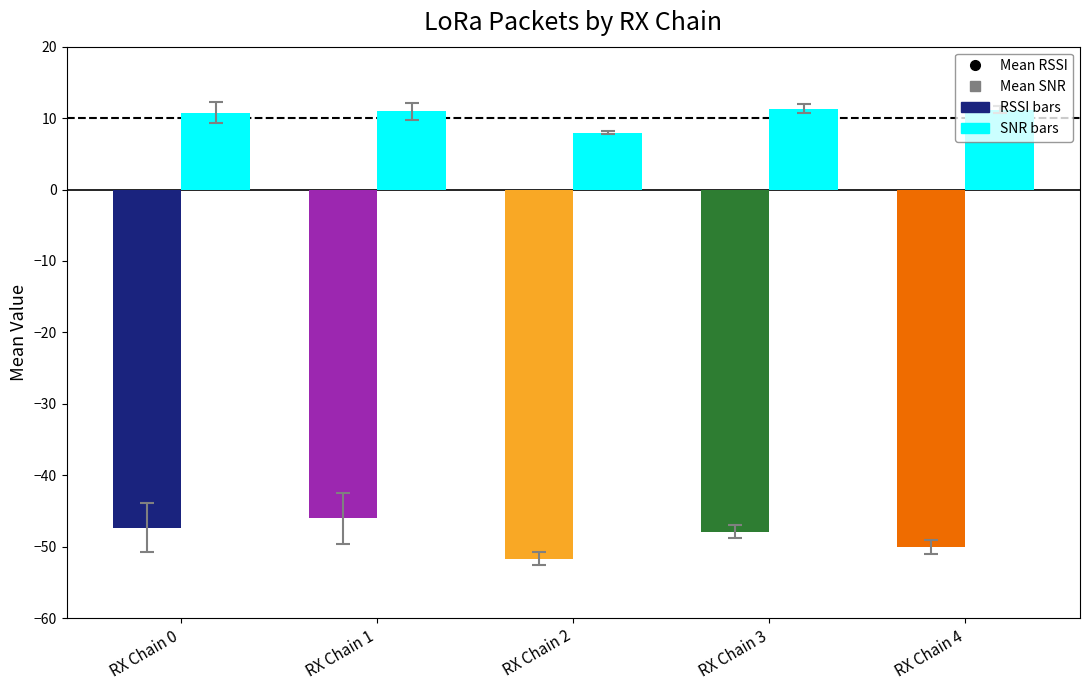

How many series are shown in this chart?

2